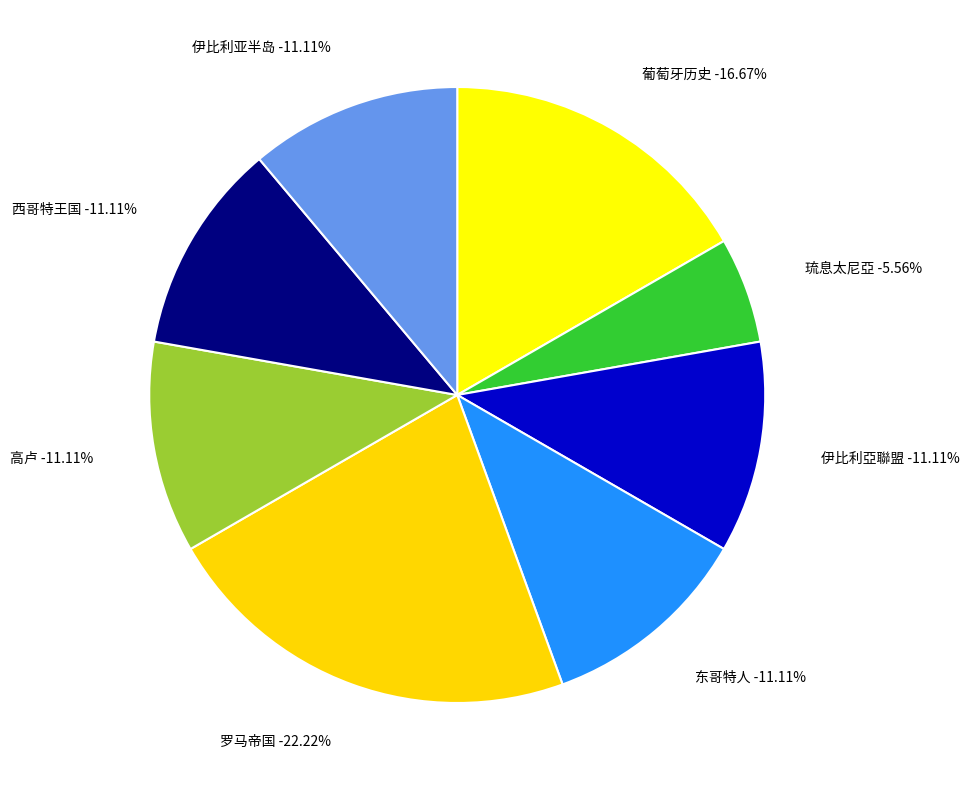

Rank the categories by value from highest to lowest.

罗马帝国, 葡萄牙历史, 伊比利亞聯盟, 东哥特人, 高卢, 西哥特王国, 伊比利亚半岛, 琉息太尼亞